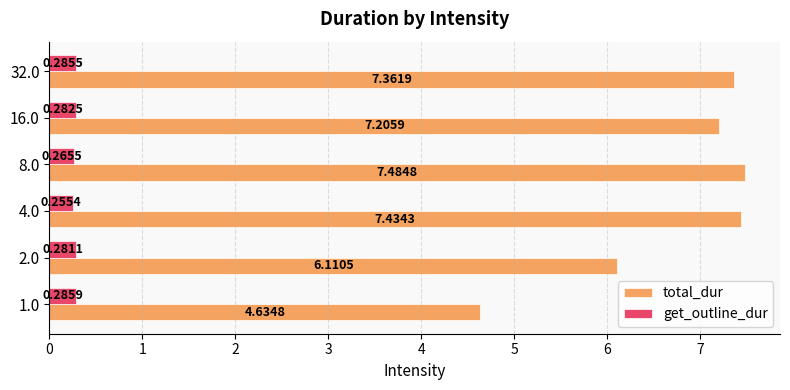

Rank the series by their maximum value, from lowest to highest.

get_outline_dur, total_dur